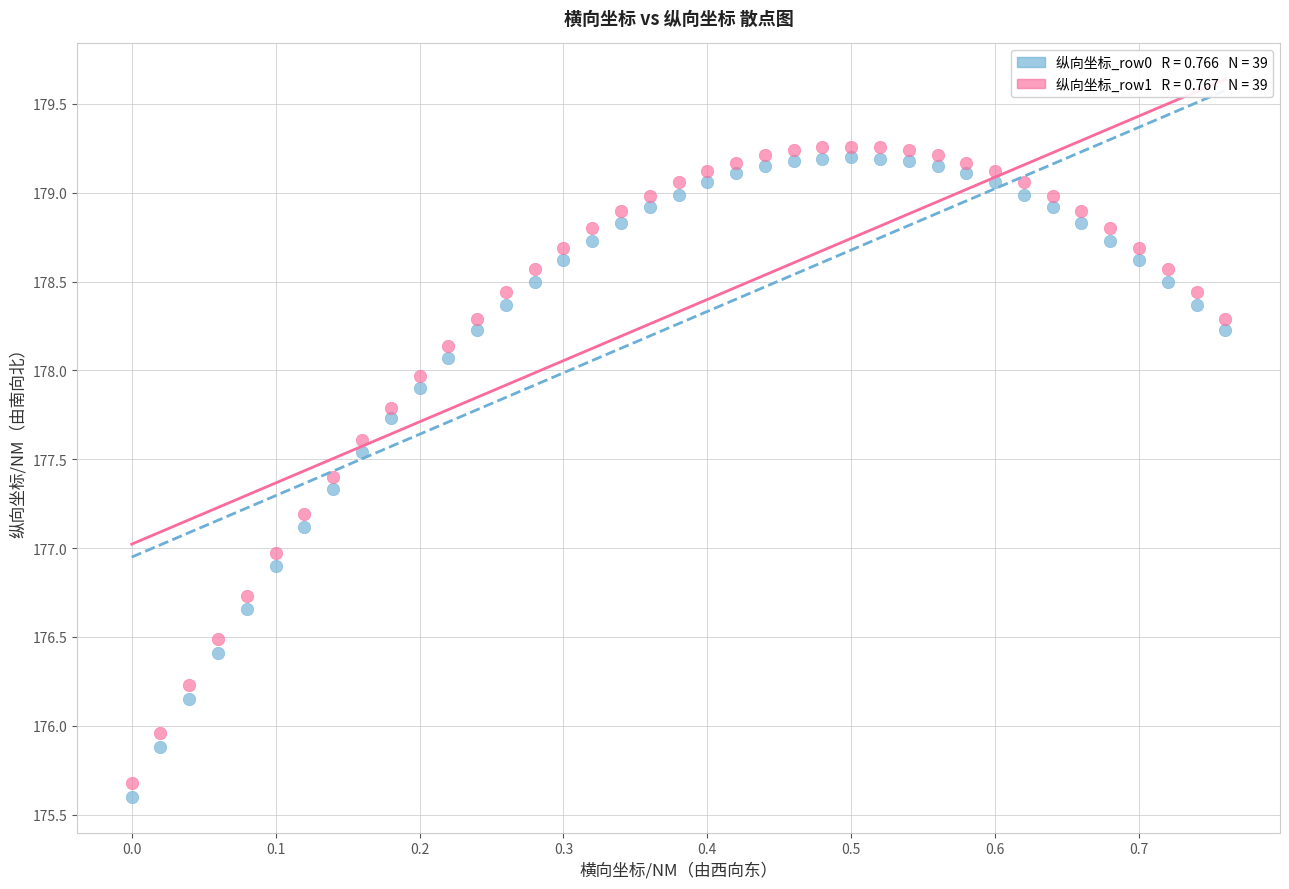

Across all data points, what is the range of X values (max minus min)?

0.8